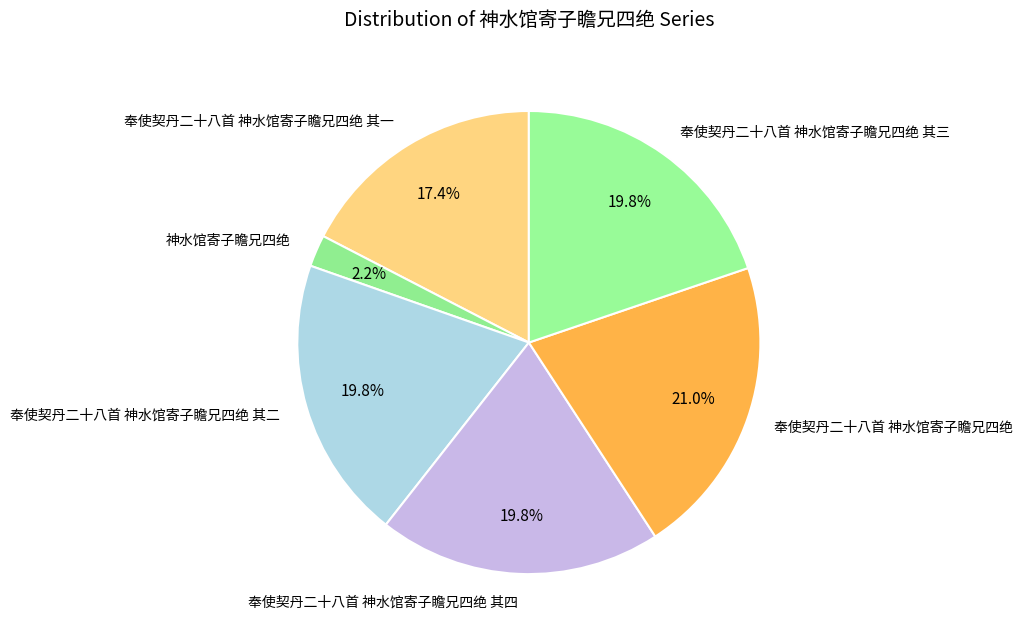

To the nearest percent, what portion does 奉使契丹二十八首 神水馆寄子瞻兄四绝 其一 represent?

17%